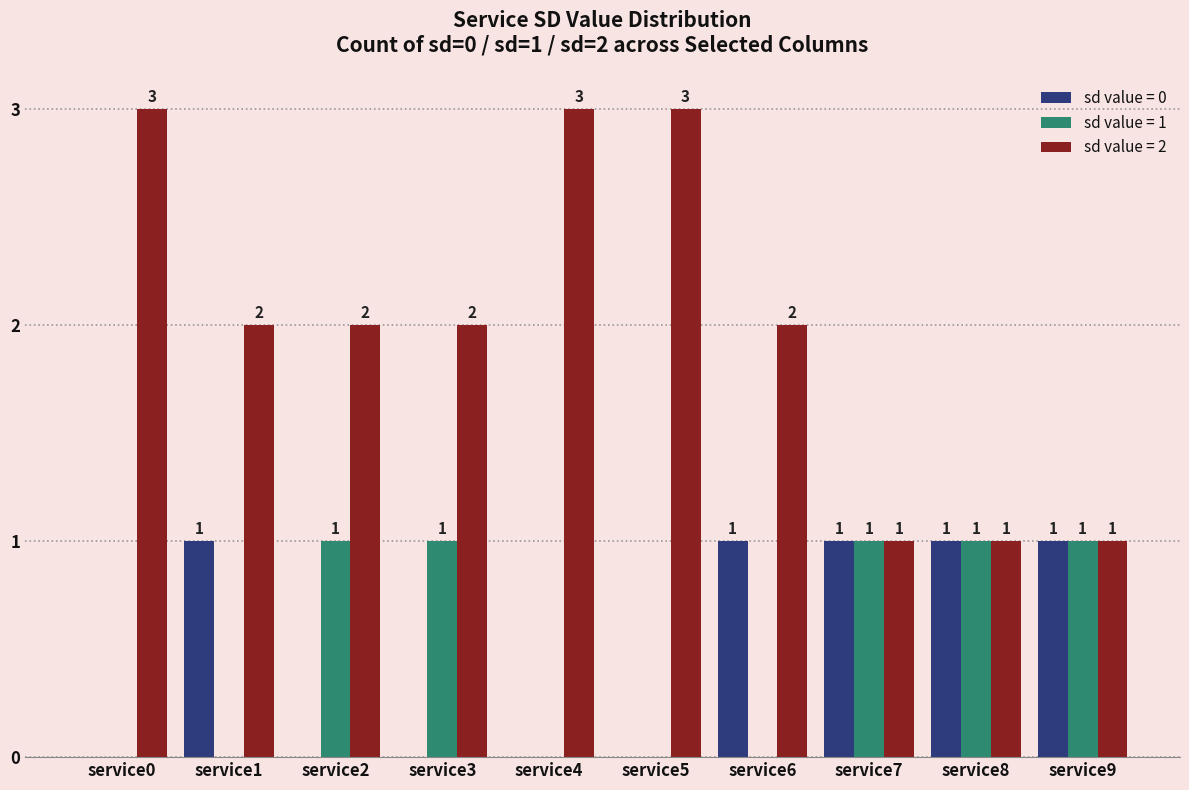

How many series are shown in this chart?

3